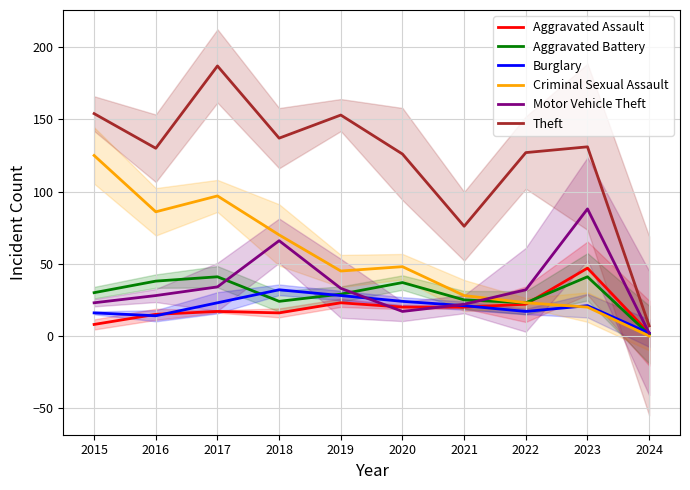

Where is Theft nearest to the value 97?

2021